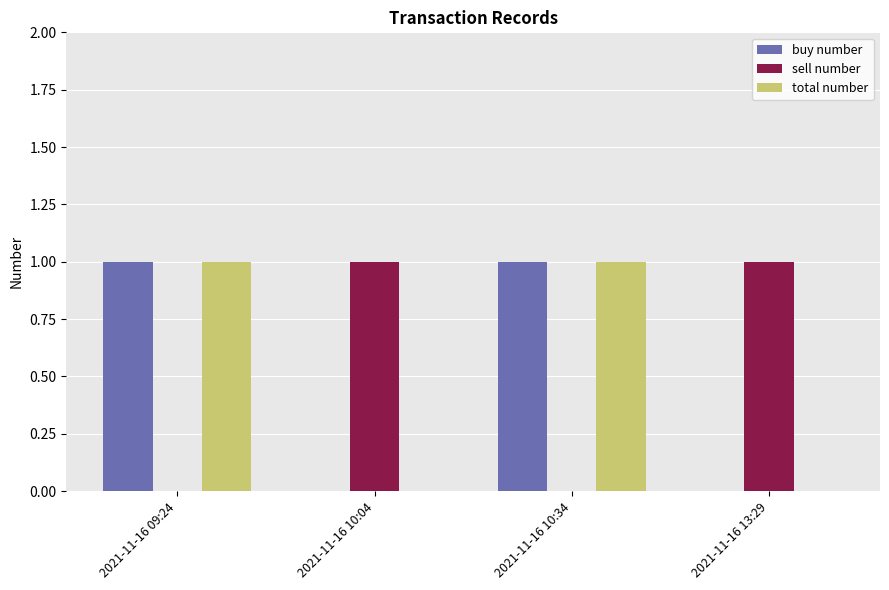

The value of total number at 2021-11-16 09:24 is 2. True or false?

False